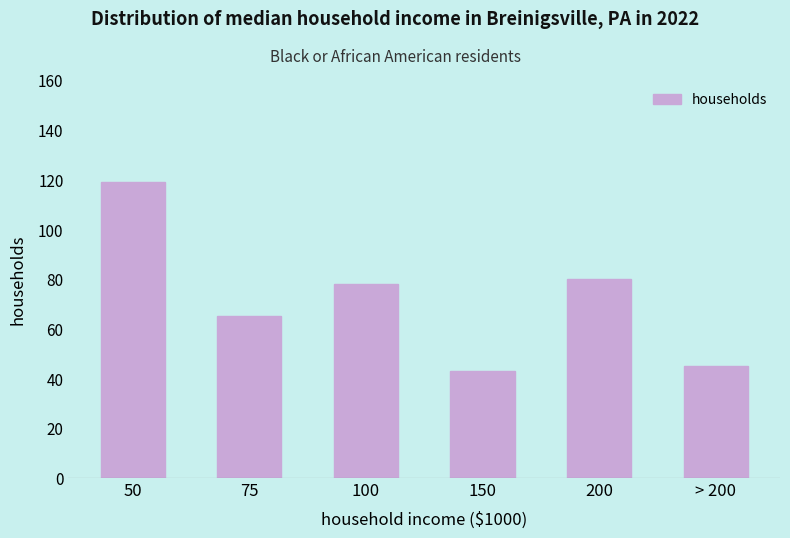

Reading left to right, extract all data points from this chart.

50=119	75=65	100=78	150=43	200=80	> 200=45